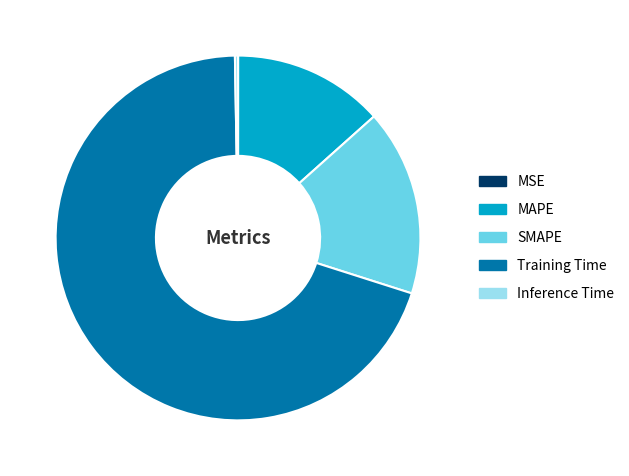

Do Training Time and MAPE together represent more than half of the pie?

Yes